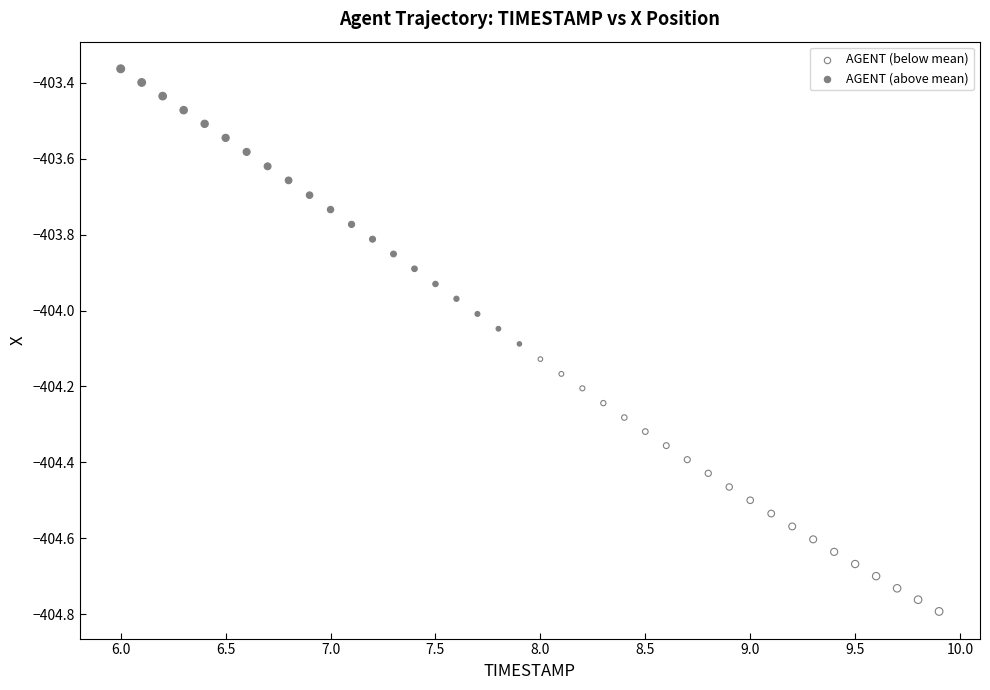

Which series reaches the maximum Y coordinate?

AGENT (above mean)